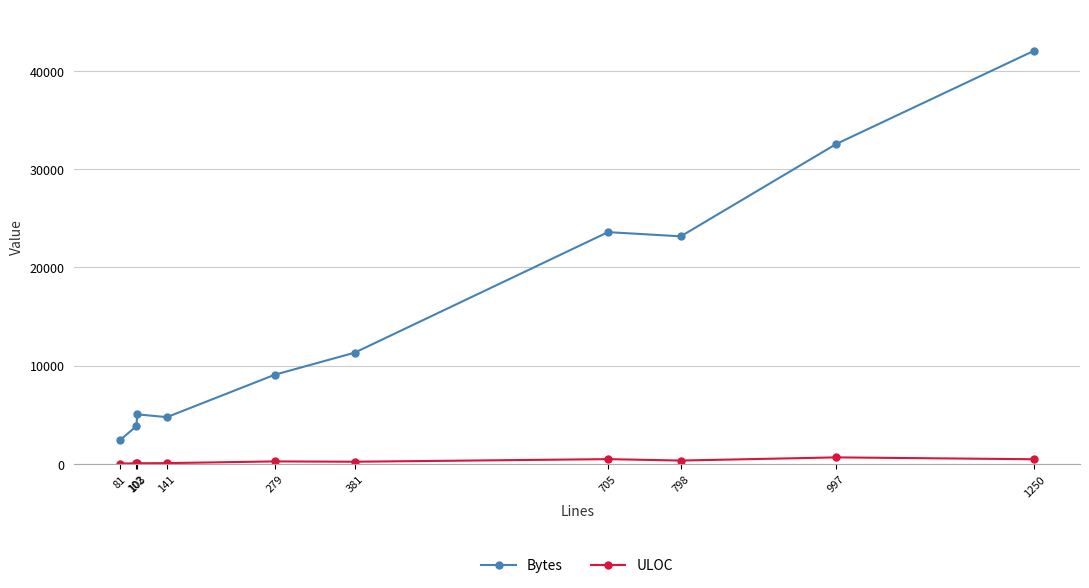

Which series has the largest total across all categories?

Bytes